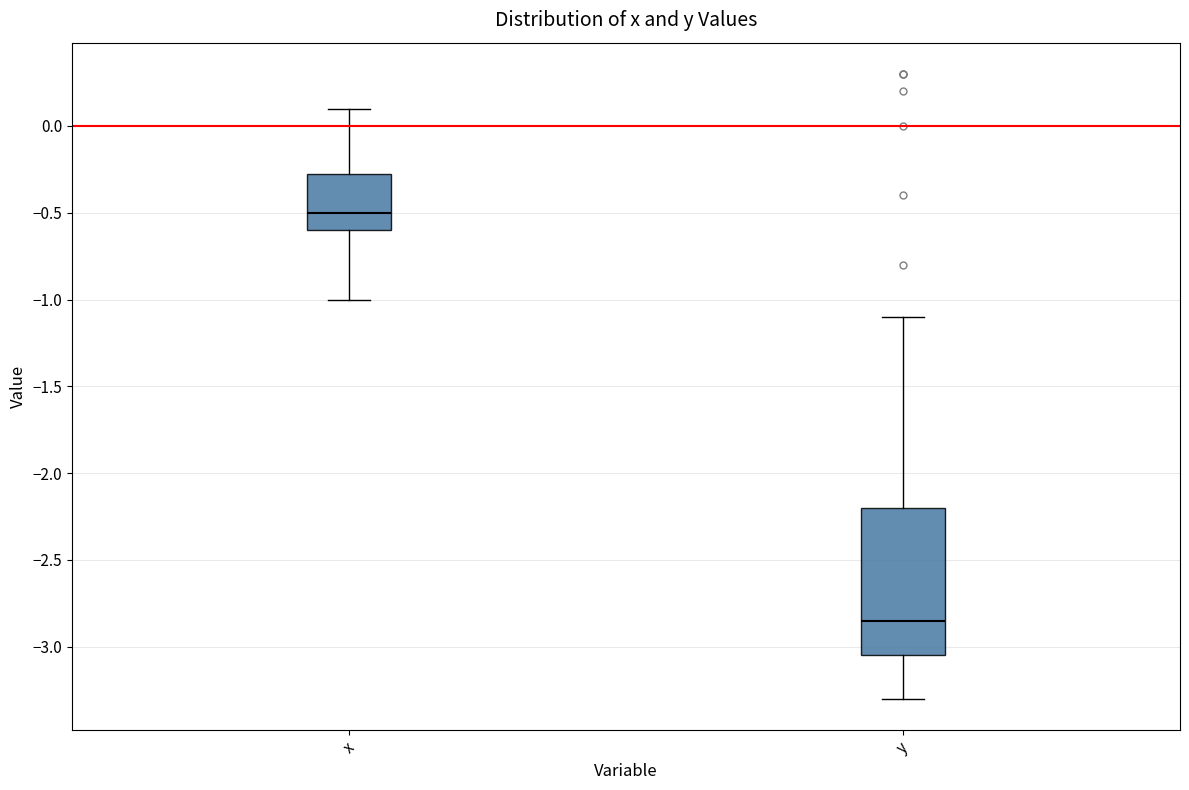

Reading left to right, transcribe this box plot: for each box, give where its median line is, the range the box spans, and where its two whiskers end, as read against the y-axis. The values are not printed on the chart, so give them approximately, as read against the axis.

x: median -0.50, box -0.60 to -0.25, whiskers -1.00 to 0.10
y: median -2.85, box -3.05 to -2.20, whiskers -3.30 to -1.10